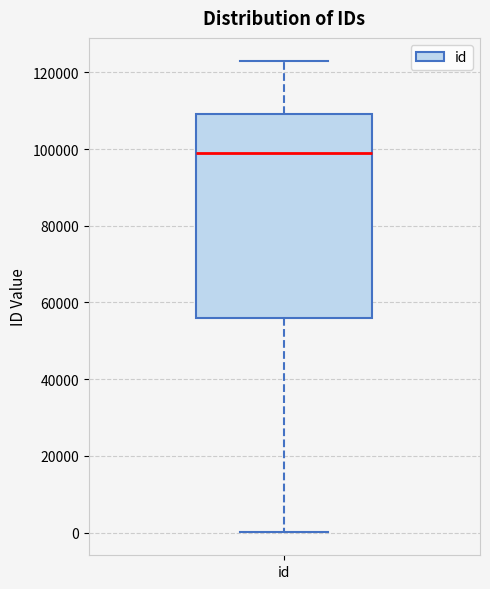

Transcribe this box plot: give where the median line is, the range the box spans, and where the two whiskers end, as read against the y-axis. The values are not printed on the chart, so give them approximately, as read against the axis.

median 98000, box 56000 to 110000, whiskers 0 to 122000